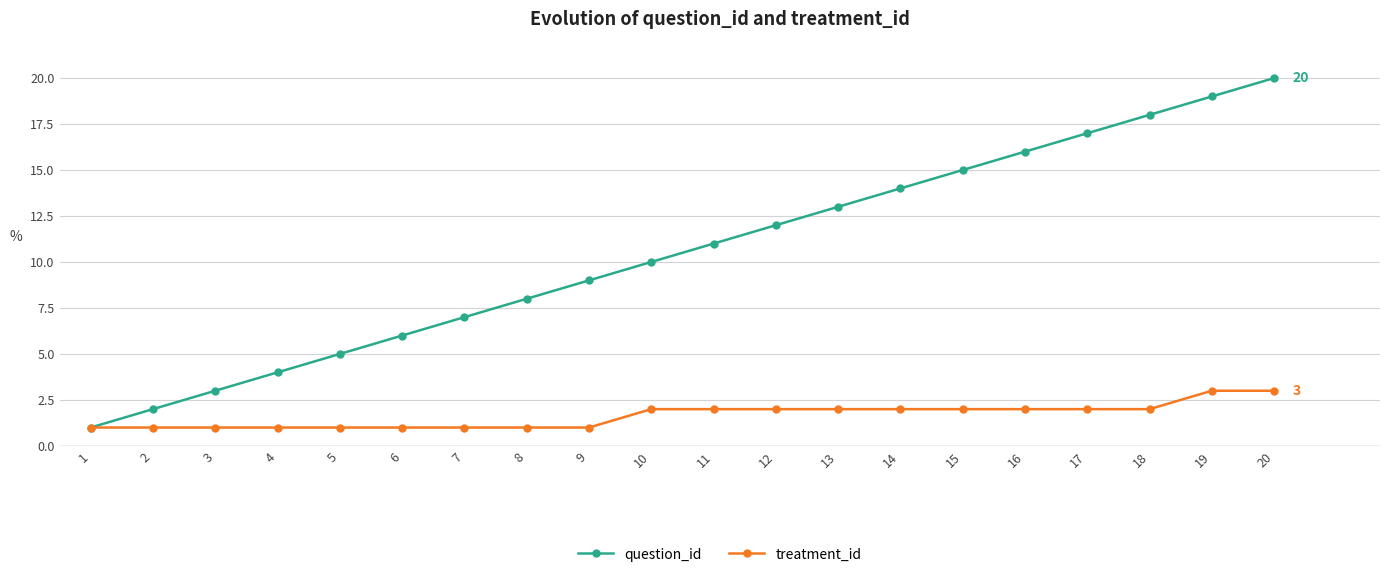

Is it true that question_id equals 14 at 14?

True